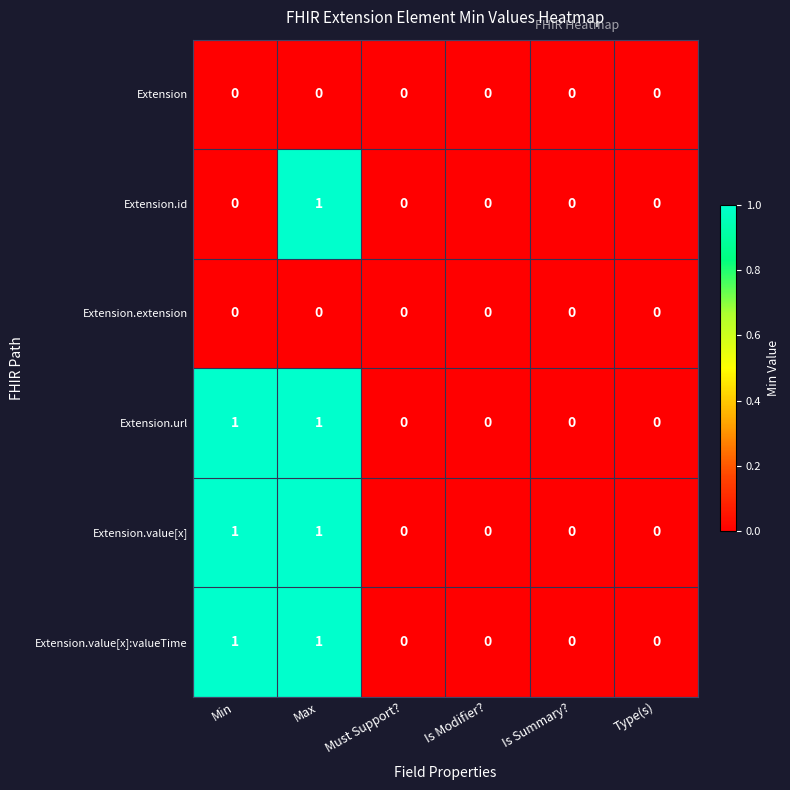

The value of Extension.url at Must Support? is 1. True or false?

False